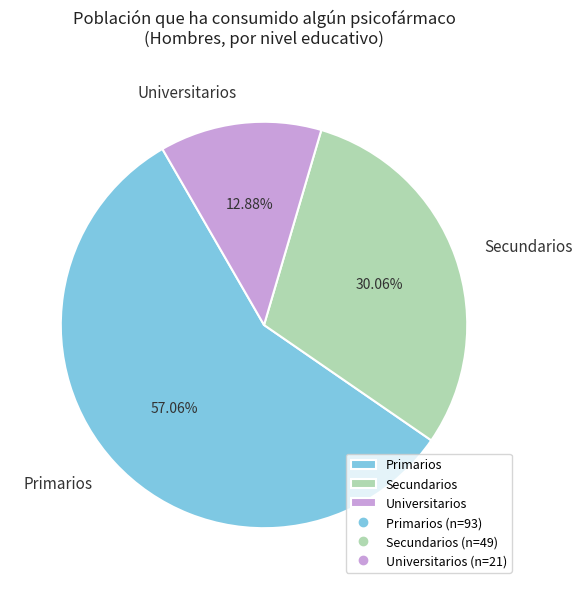

Is there any slice that represents more than half of the pie?

Yes